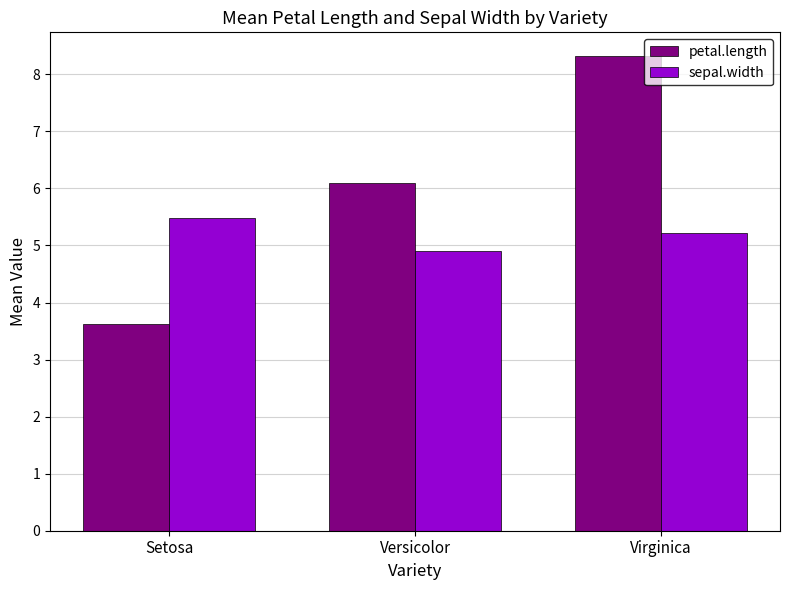

The value of sepal.width at Setosa is 5.5. True or false?

True